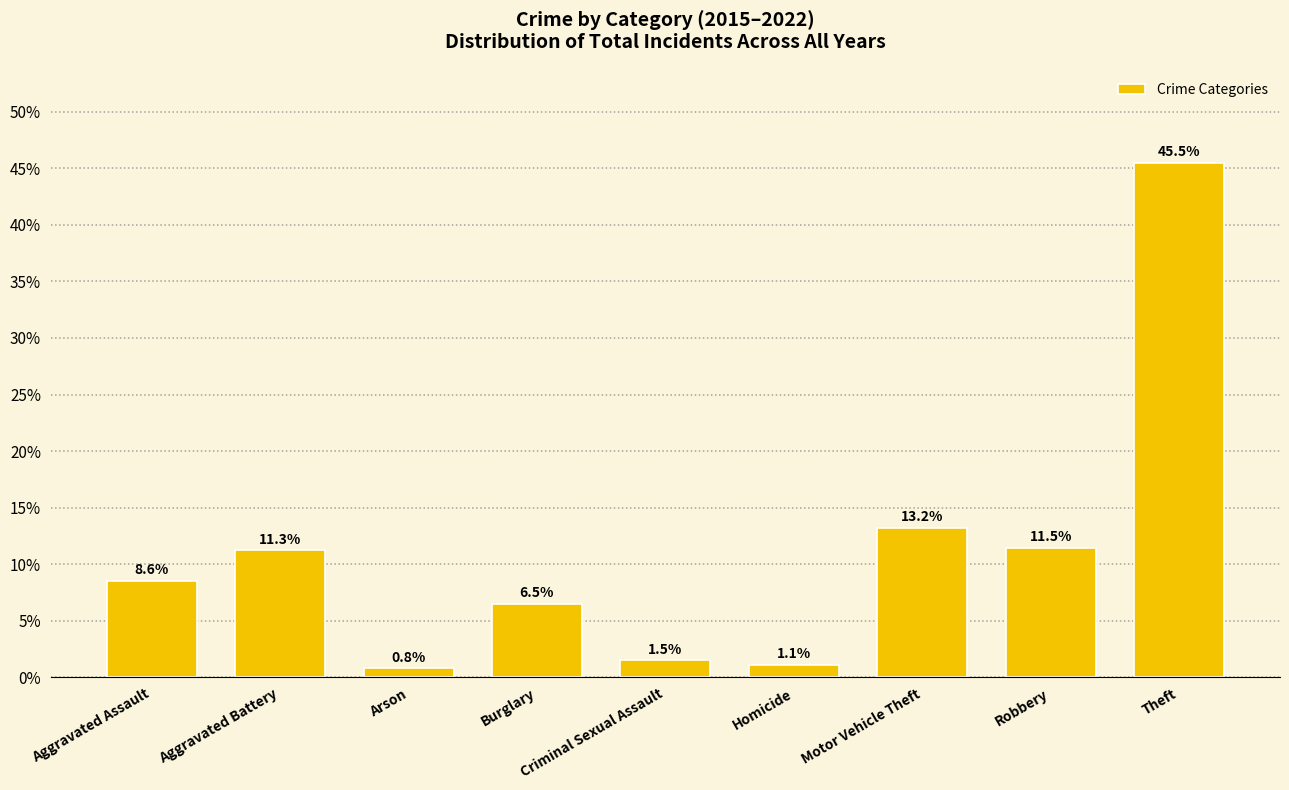

List the labels in order of value, largest first.

Theft, Motor Vehicle Theft, Robbery, Aggravated Battery, Aggravated Assault, Burglary, Criminal Sexual Assault, Homicide, Arson